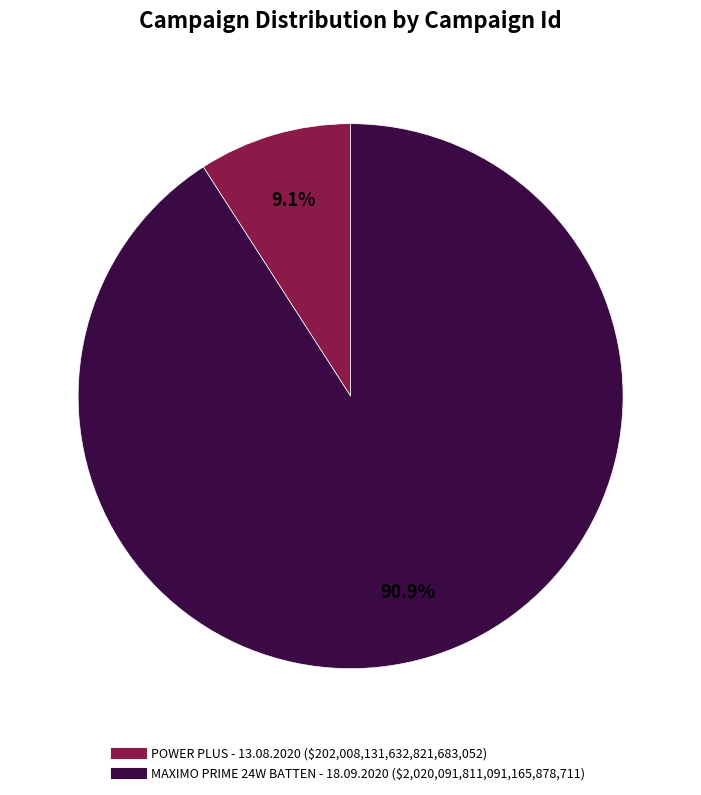

Is it true that MAXIMO PRIME 24W BATTEN - 18.09.2020 is 76% of the pie?

False